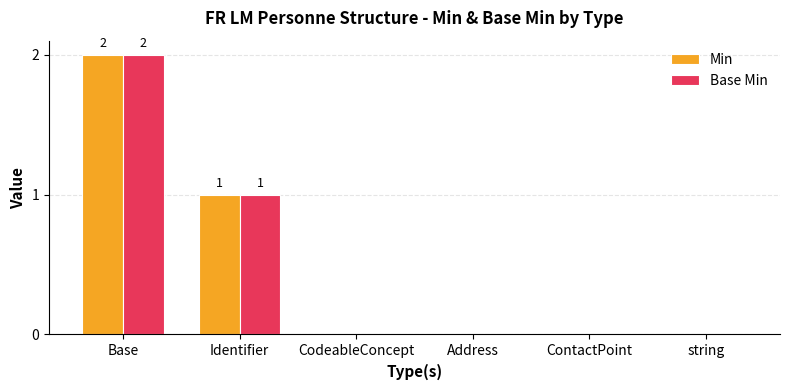

Which category has the highest value in the Base Min series?

Base